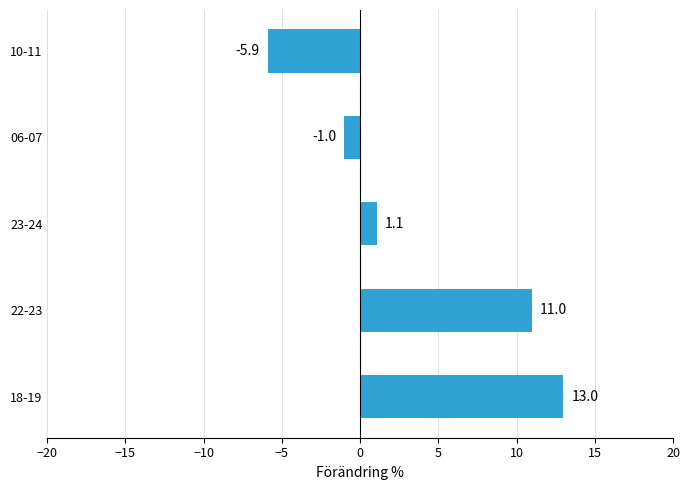

The value at 22-23 is 11.0. True or false?

True